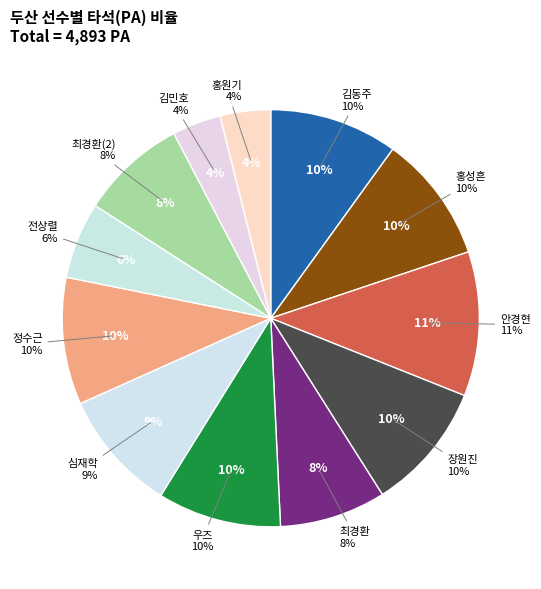

What portion of the pie excludes 홍원기?

96.1%